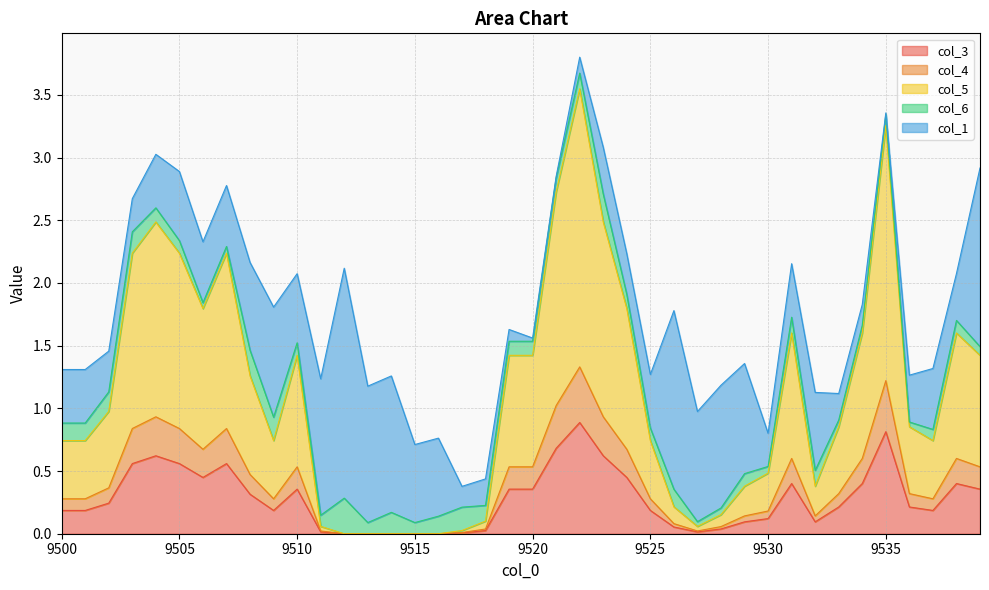

The col_3 series shows 0.0 at 9515. True or false?

True